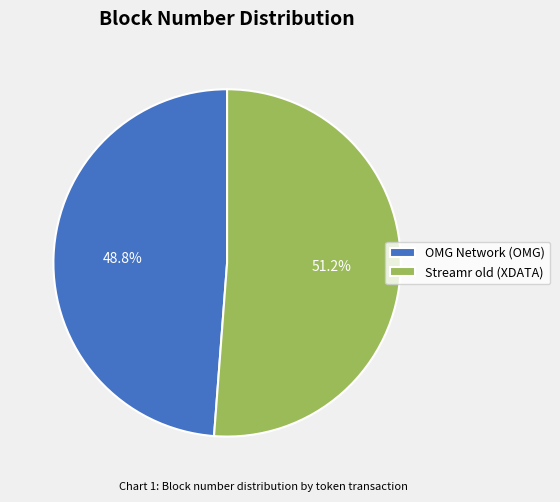

Which category accounts for the majority?

Streamr old (XDATA)